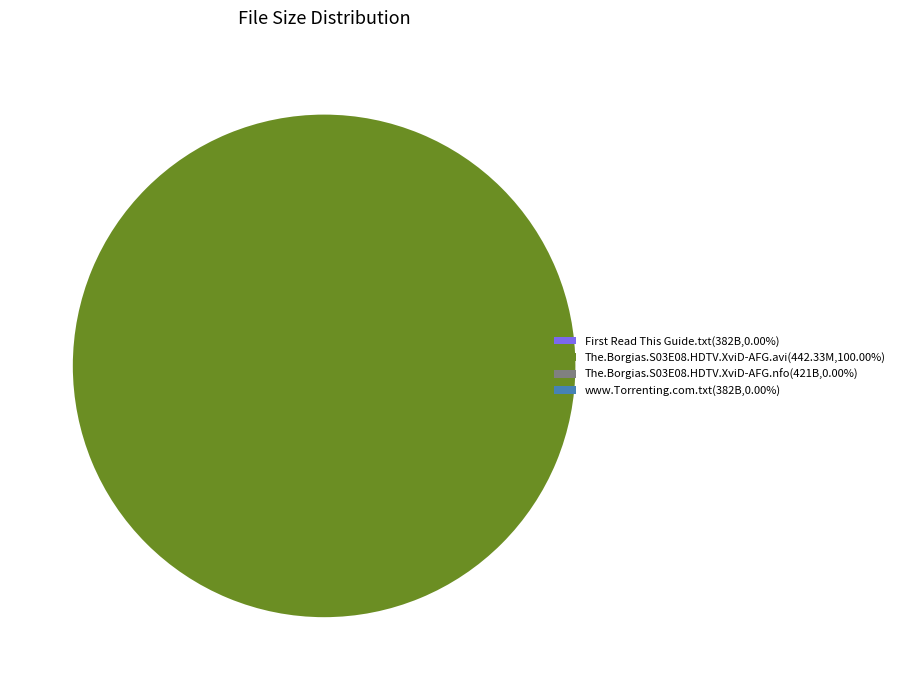

Is there any slice that represents more than half of the pie?

Yes